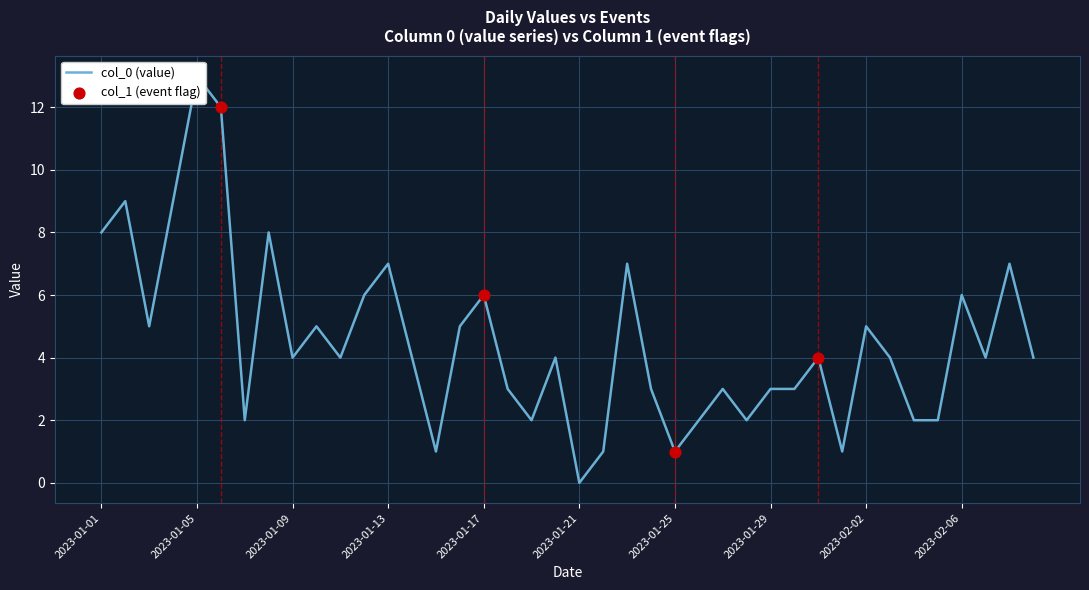

Between 2023-02-05 and 2023-01-23, which is larger?

2023-01-23